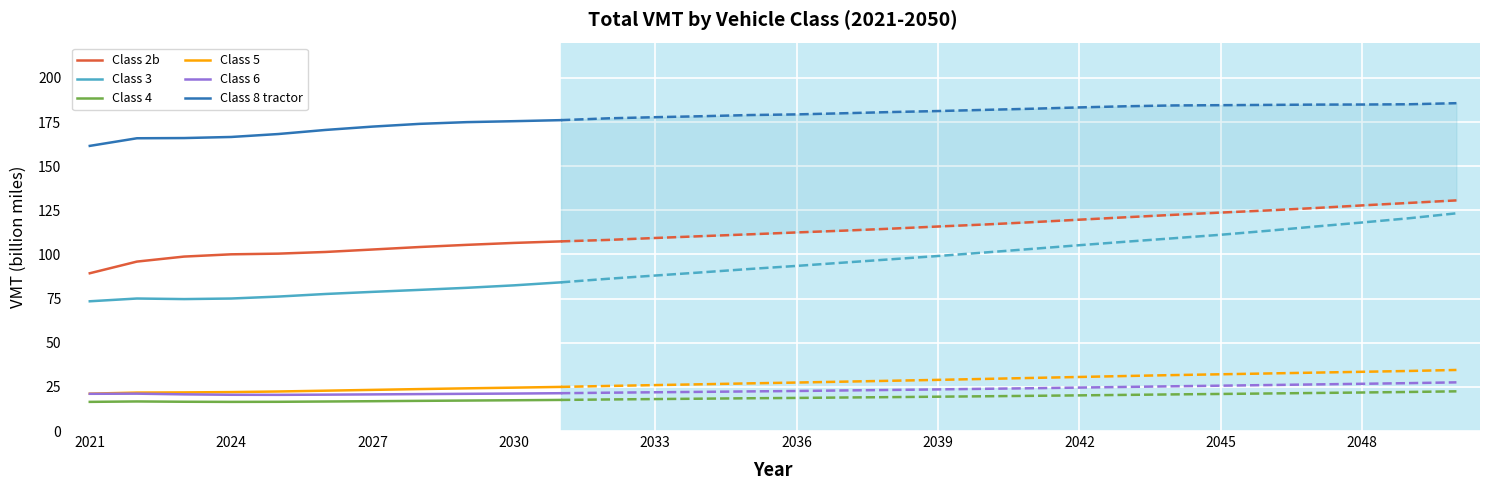

True or false: Class 4 and Class 3 cross at least once.

False